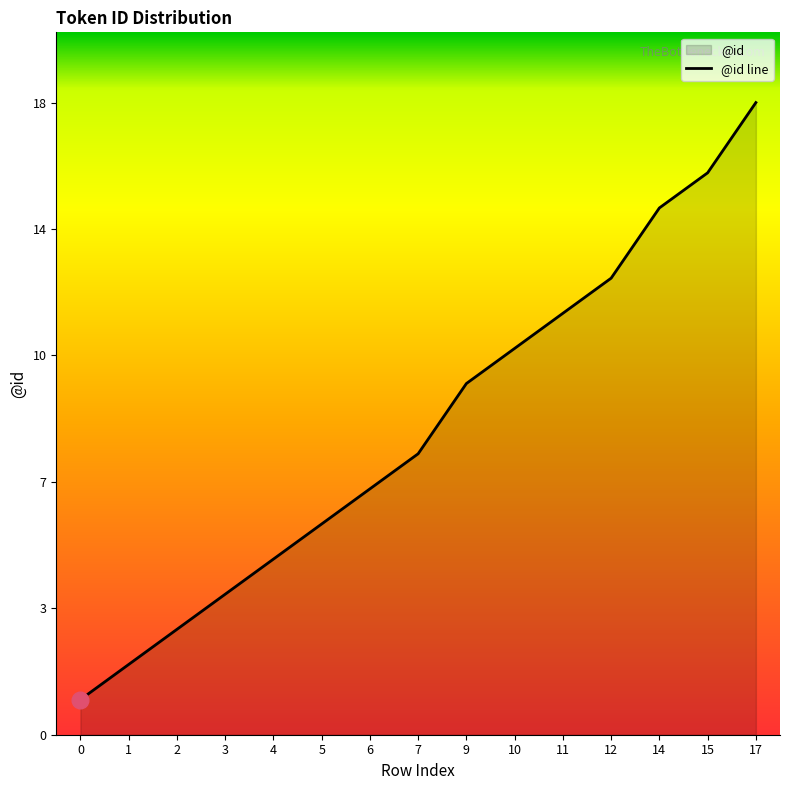

How many lines are shown in the chart?

1